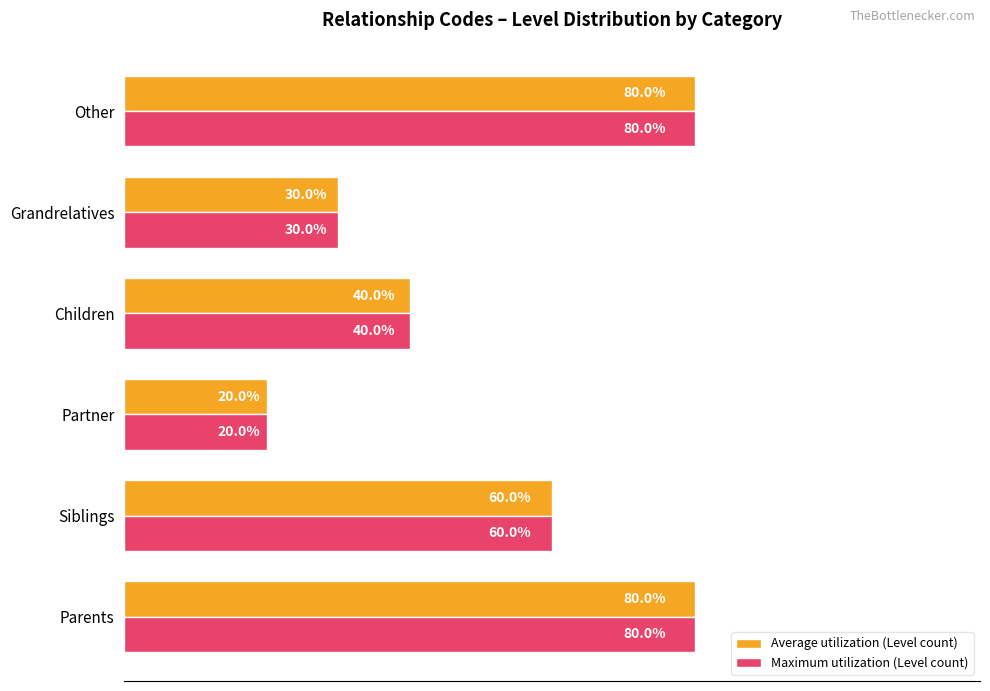

At which category does the chart reach its minimum across all series?

Partner